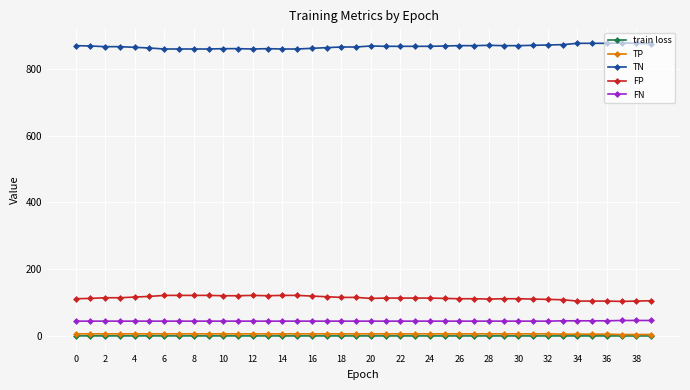

What is the value of the FN point at the 31st from the left?

45.0